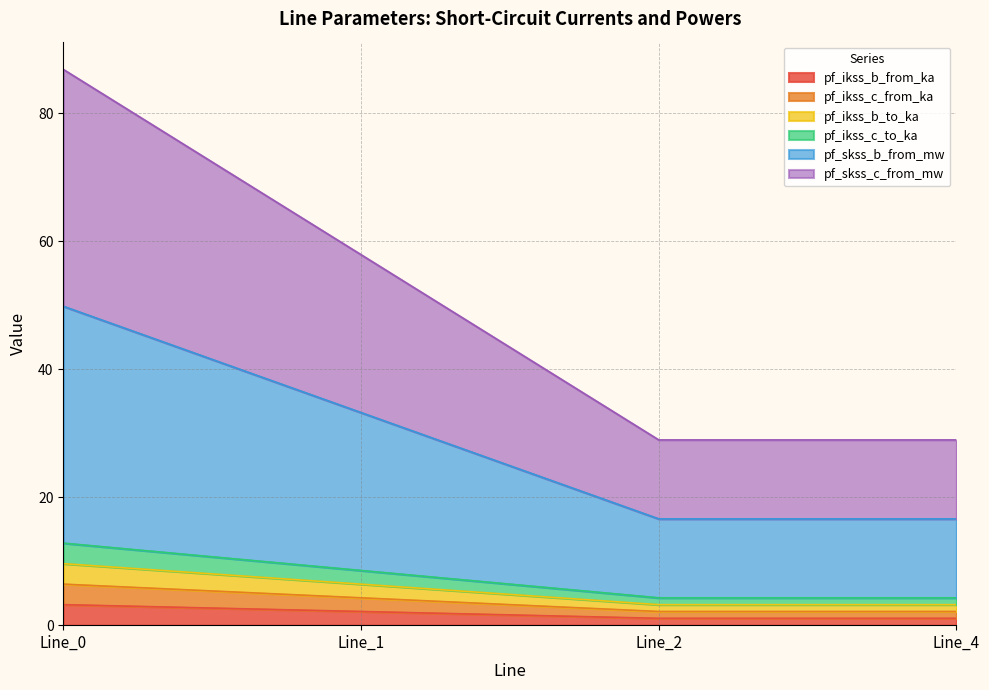

Rank the categories by pf_skss_c_from_mw value from highest to lowest.

Line_0, Line_1, Line_4, Line_2